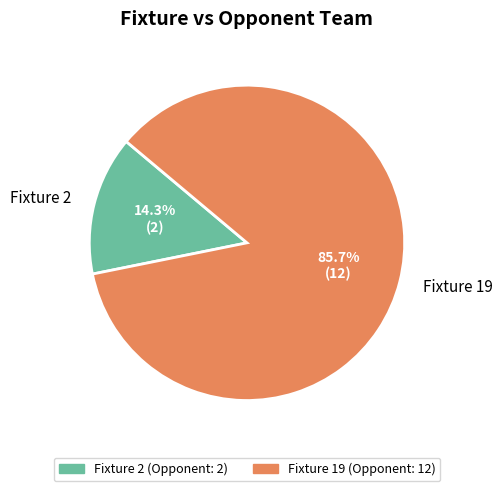

What portion of the pie excludes Fixture 2?

85.7%